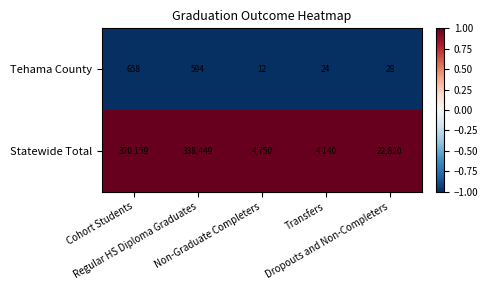

At which category does the chart reach its minimum across all series?

Non-Graduate Completers